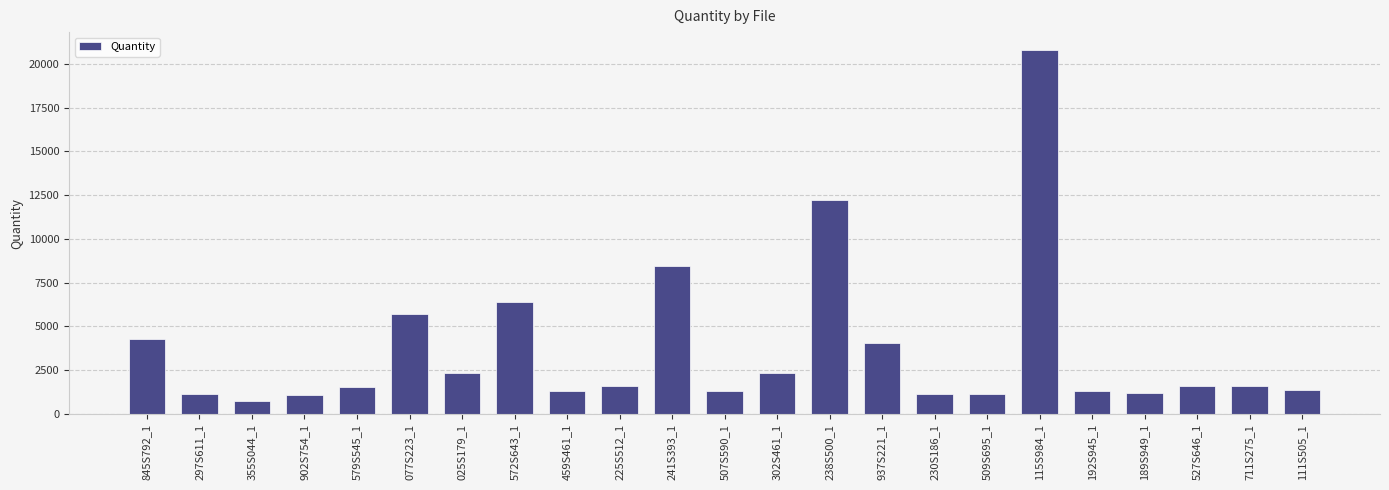

At which label is the value closest to 10758?

238S500_1